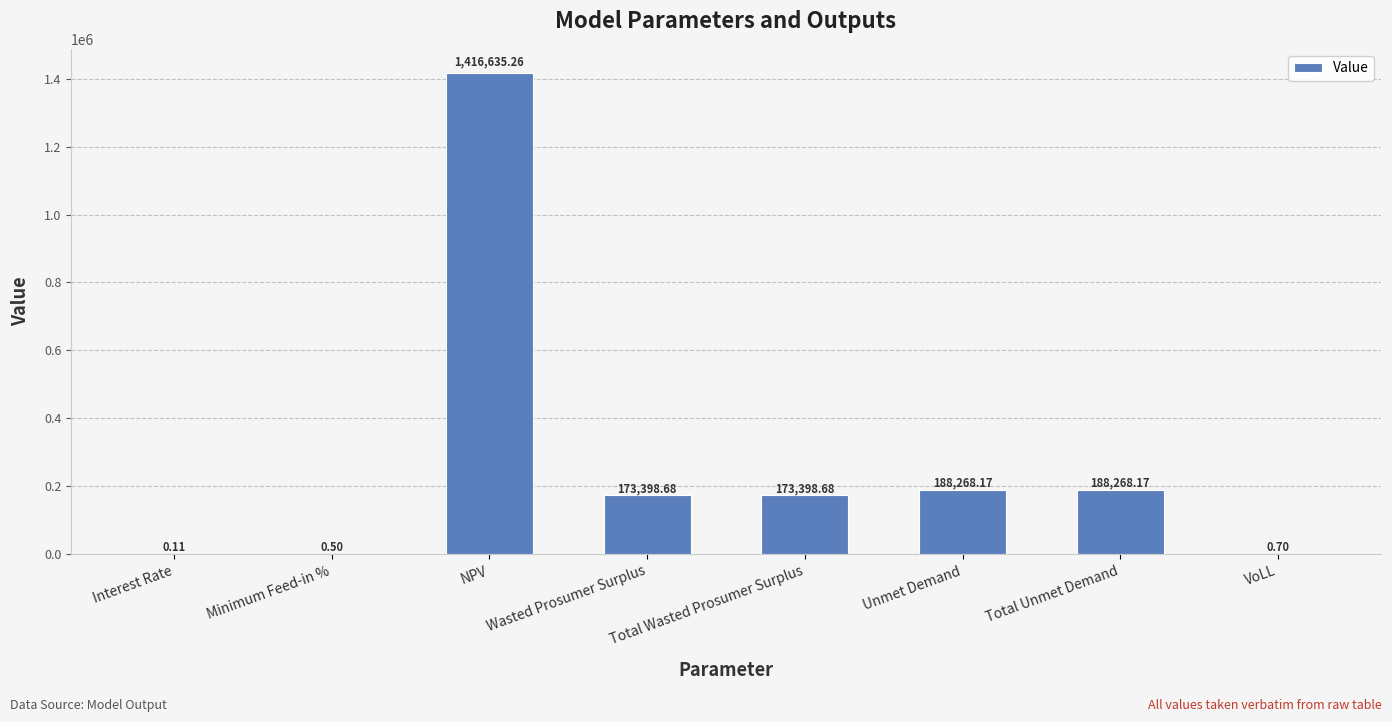

At which category does the chart reach its peak across all series?

NPV